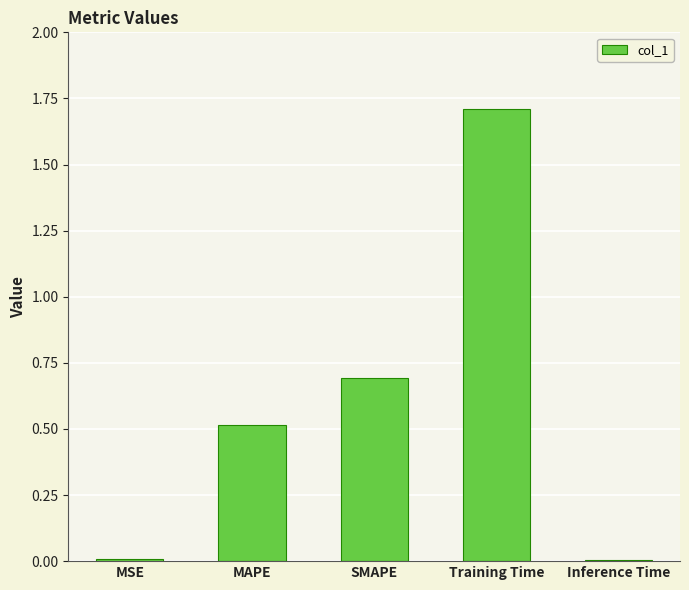

What is the average value?

0.6